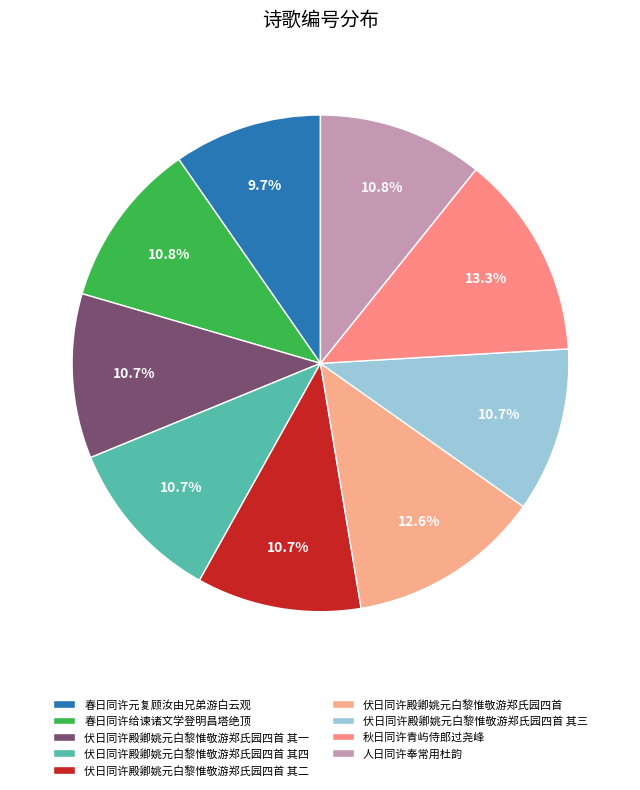

What is the change in value from 春日同许元复顾汝由兄弟游白云观 to 人日同许奉常用杜韵?

+60721